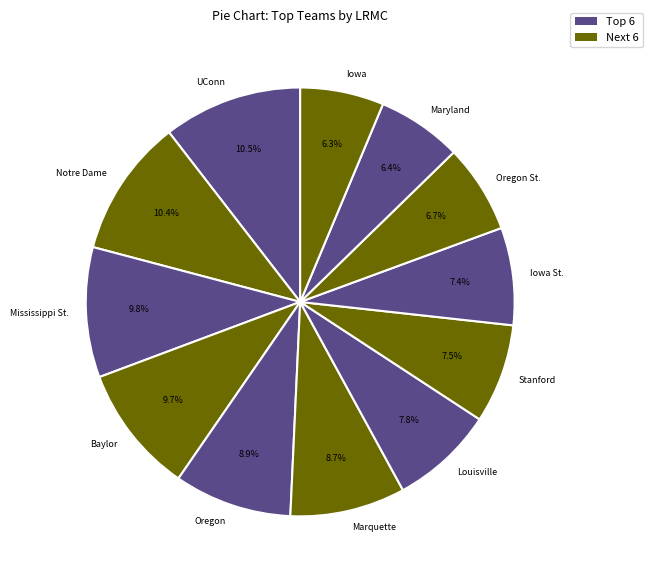

The Louisville slice represents 14% of the pie. True or false?

False